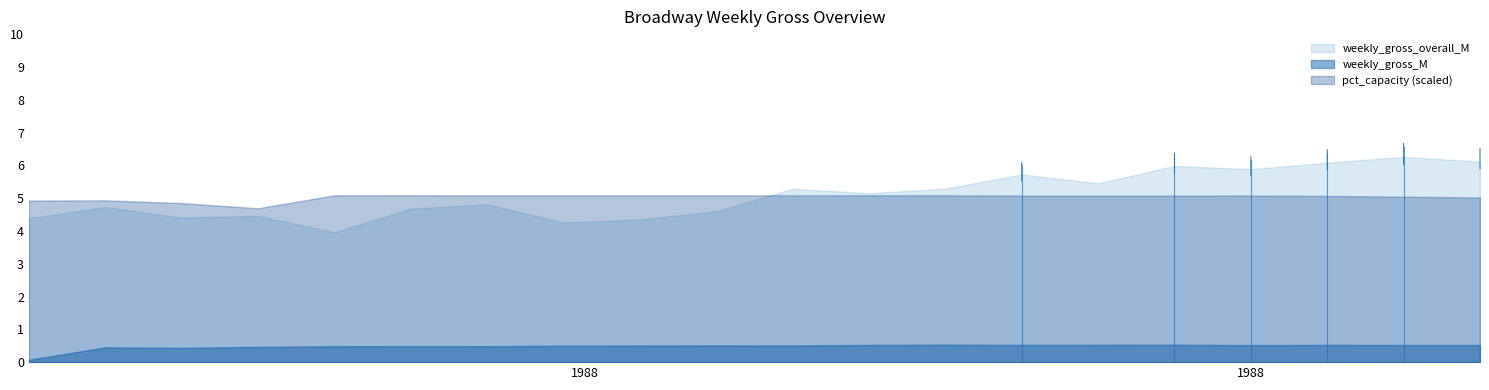

What is the label of the 10th point from the right?

1988-03-20